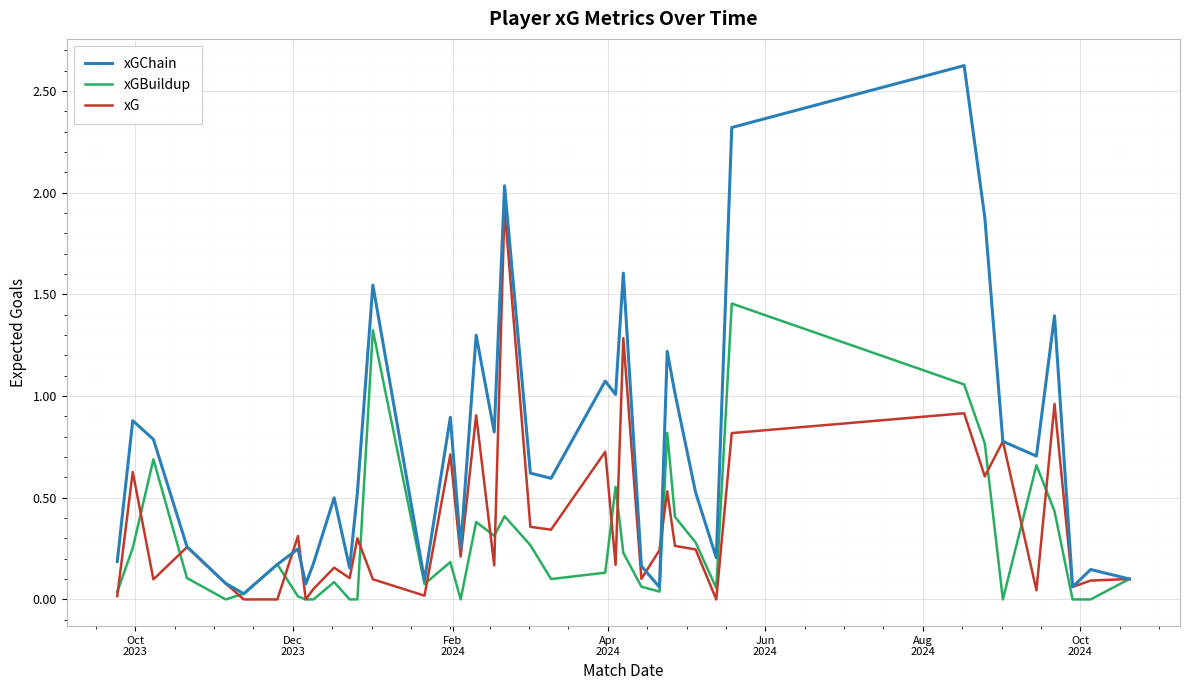

Which series has the largest range (max minus min)?

xGChain